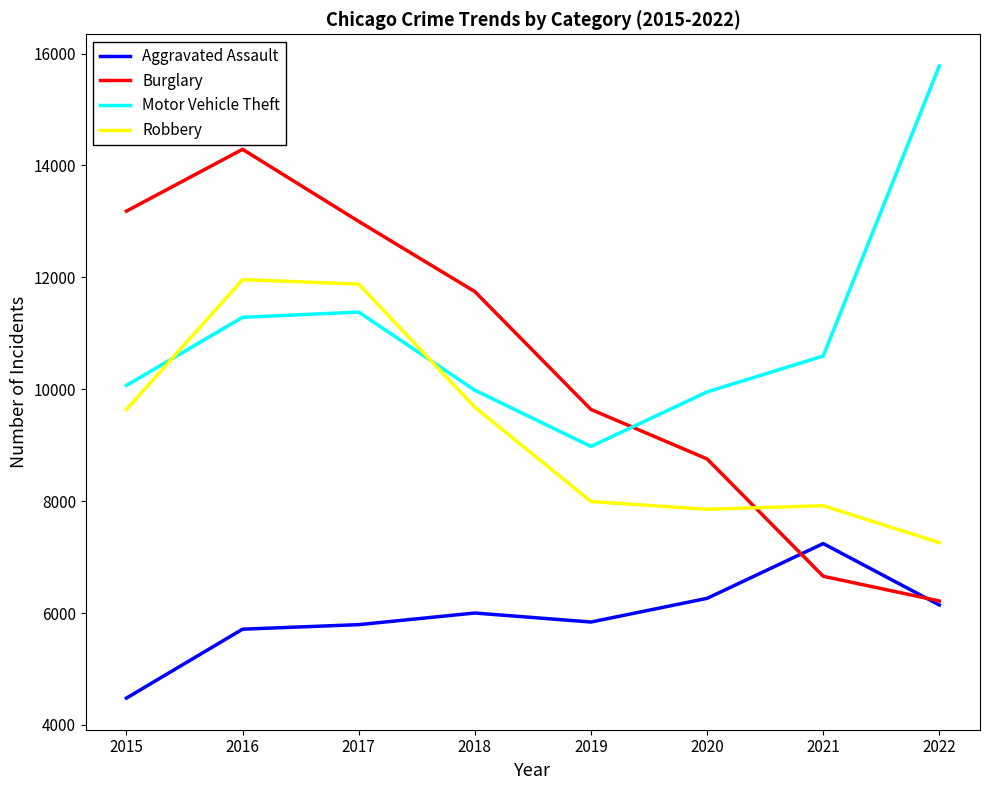

What is the difference between the highest and lowest values at 2016?

8577